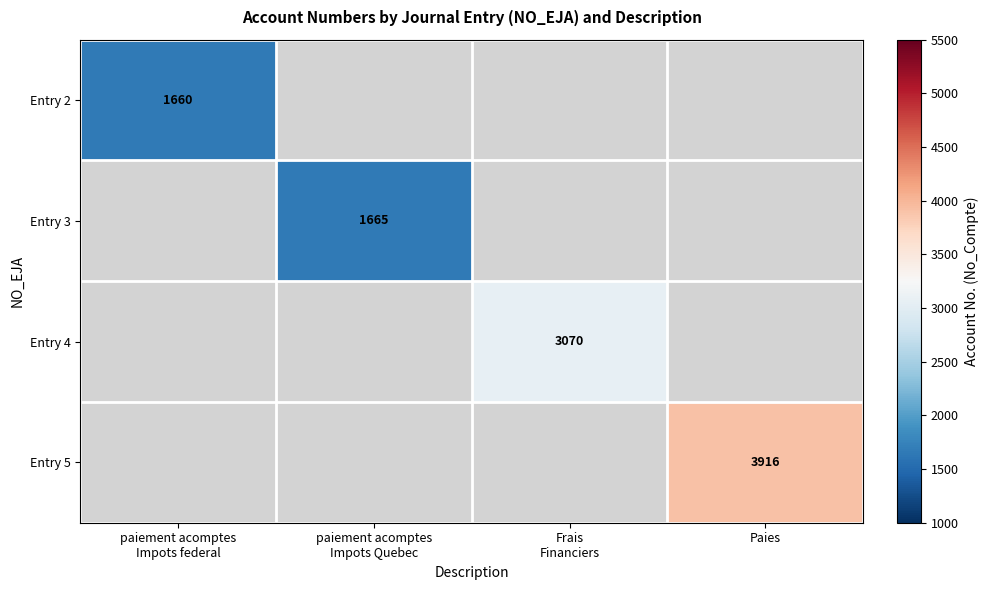

Rank the categories by Entry 3 value from highest to lowest.

paiement acomptes Impots federal, paiement acomptes Impots Quebec, Frais Financiers, Paies